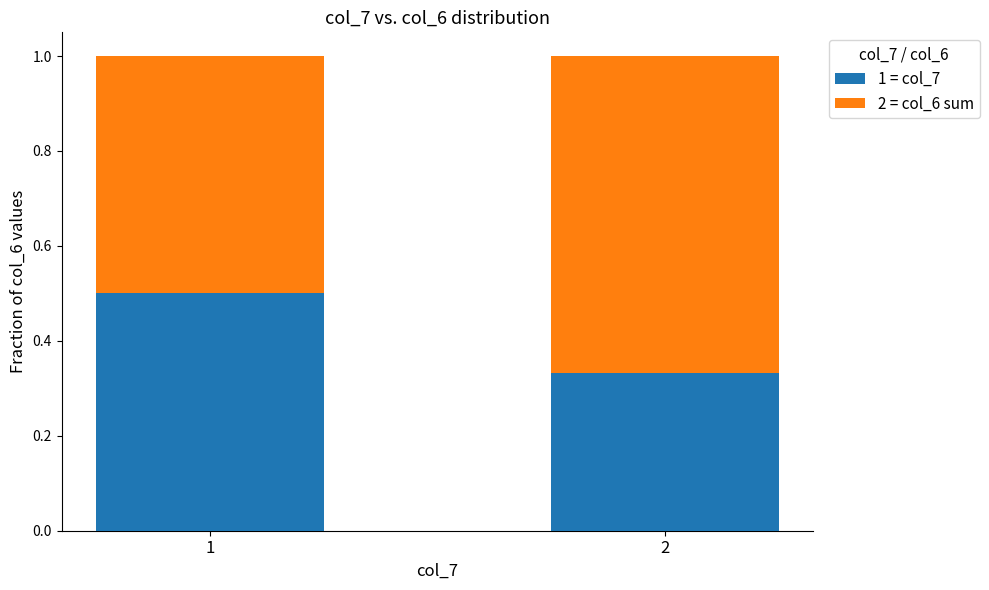

True or false: 1 = col_7 has a value of 0.2 at 1.

False